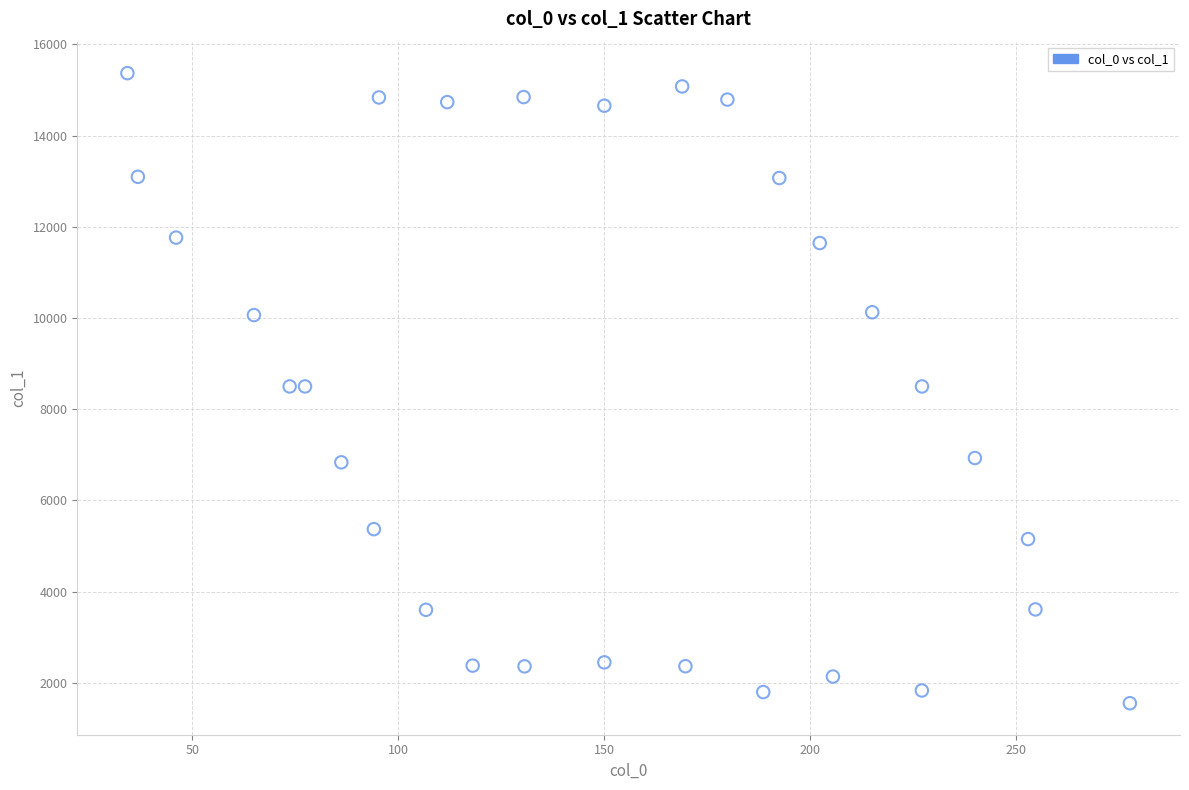

What is the range of Y values (max minus min)?

13816.9